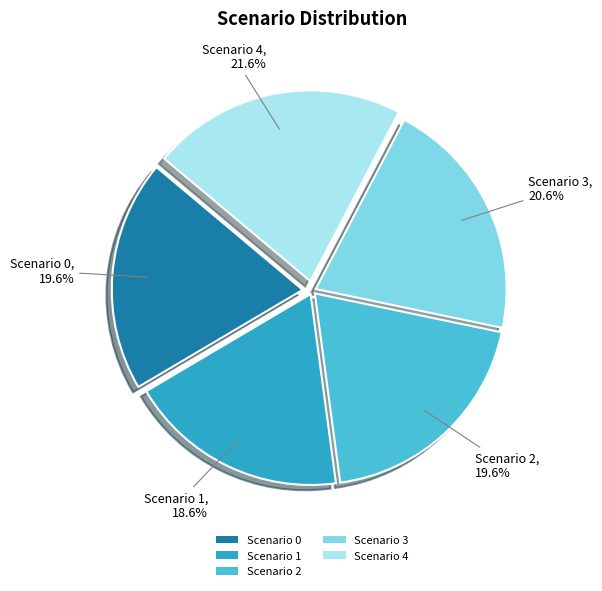

Which slice is the smallest?

Scenario 1